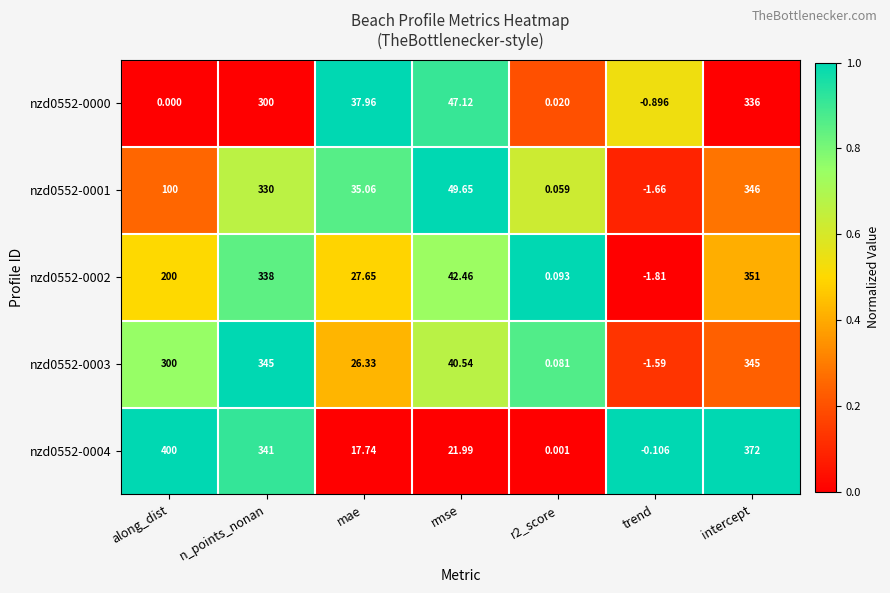

Which label corresponds to the smallest value in the chart?

trend